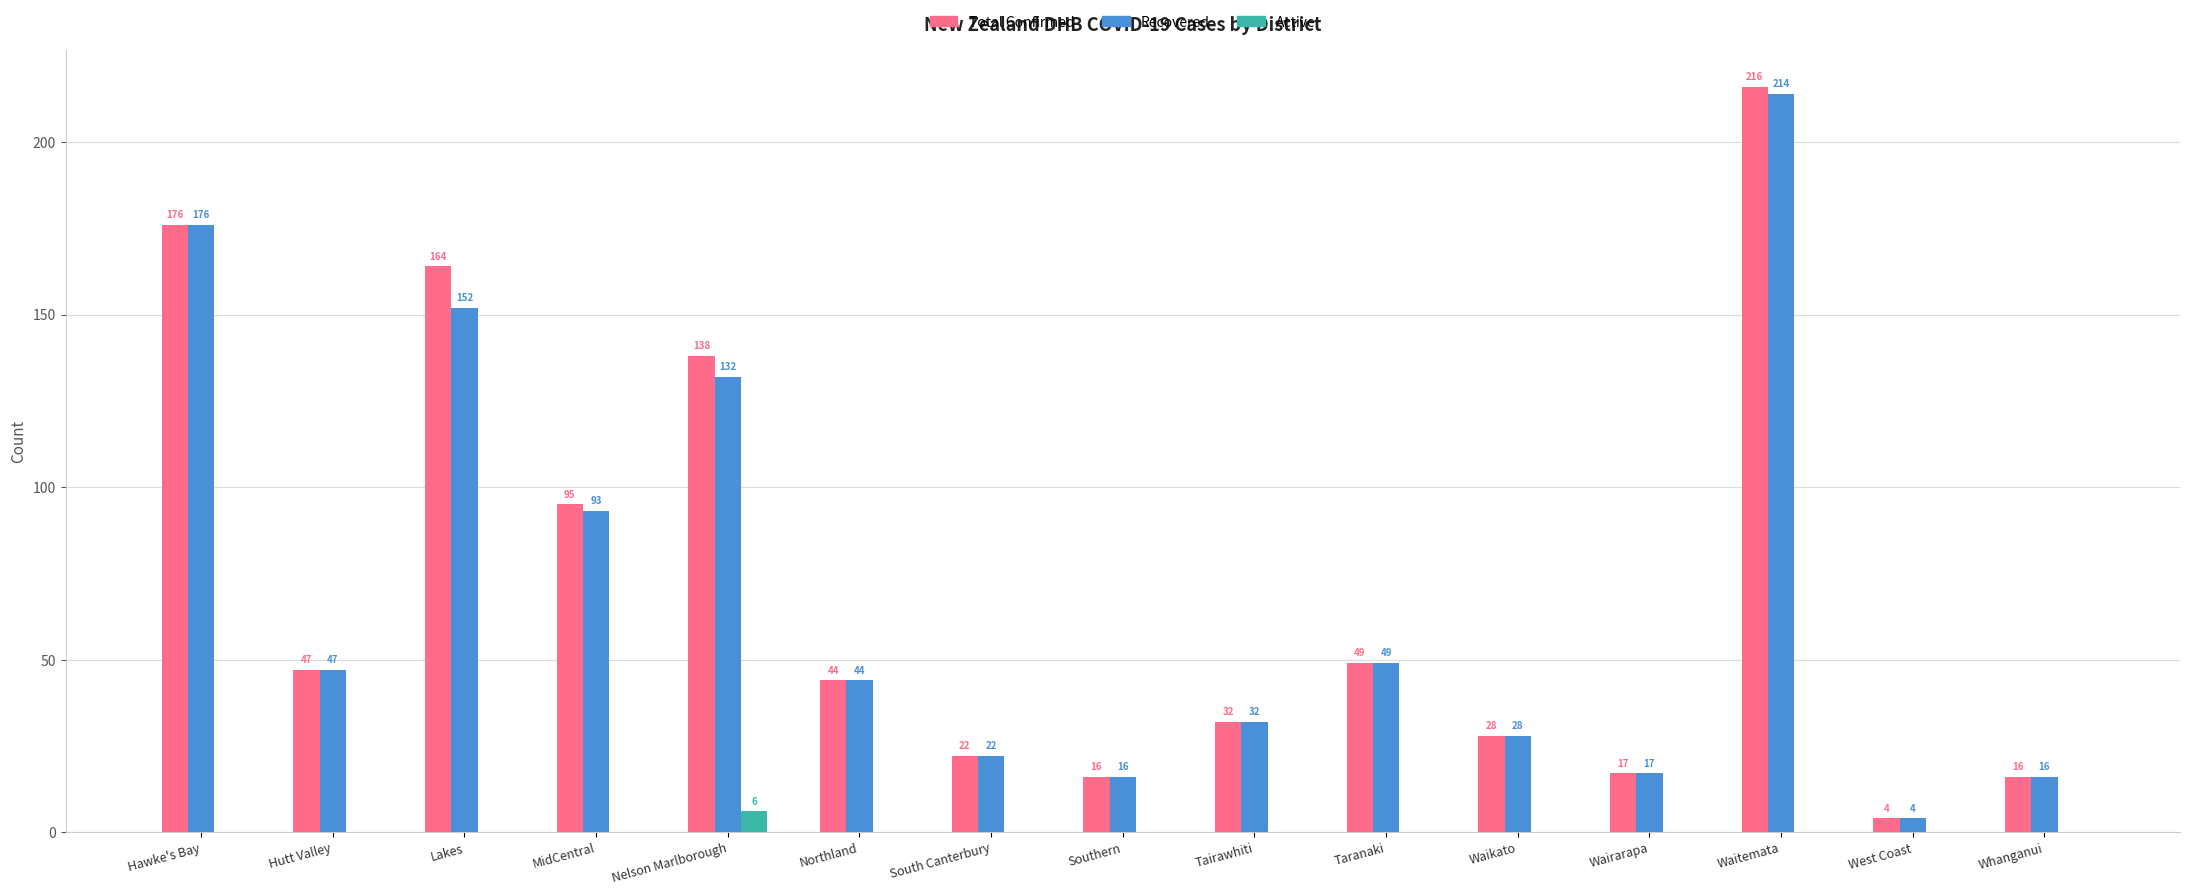

Which series has the largest total across all categories?

Total Confirmed